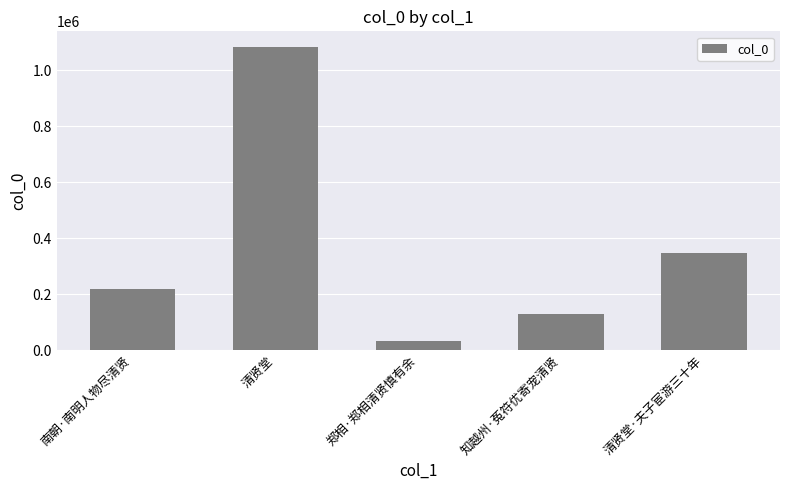

Reading left to right, extract all data points from this chart.

218120	1084227	33955	128912	345280